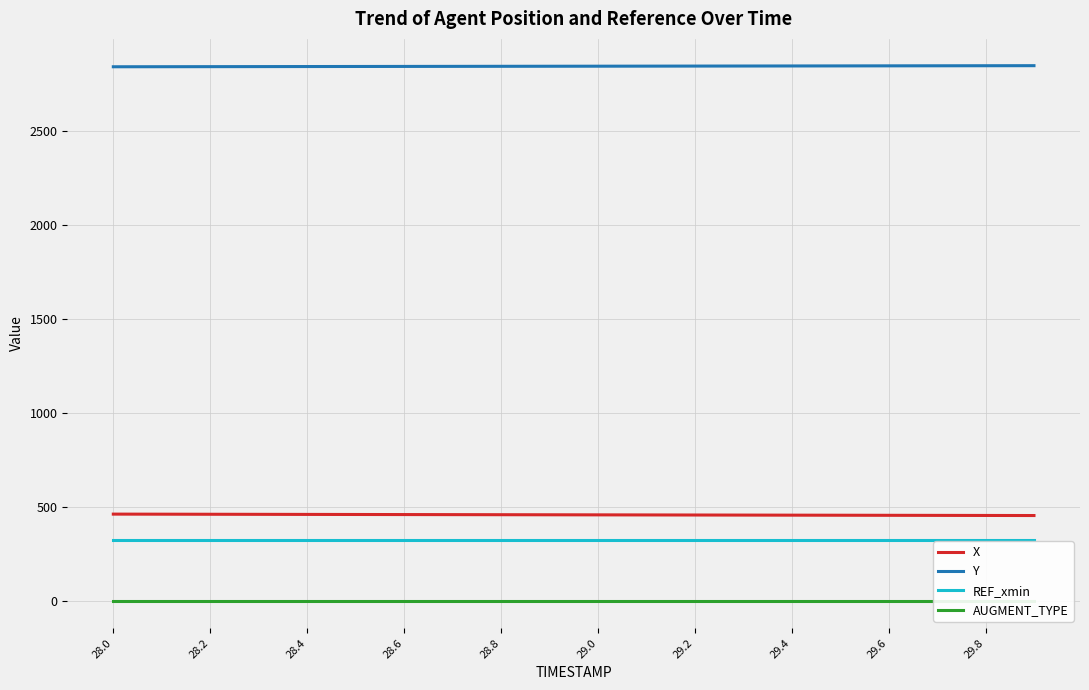

True or false: REF_xmin has a value of 325.6 at 29.0.

True